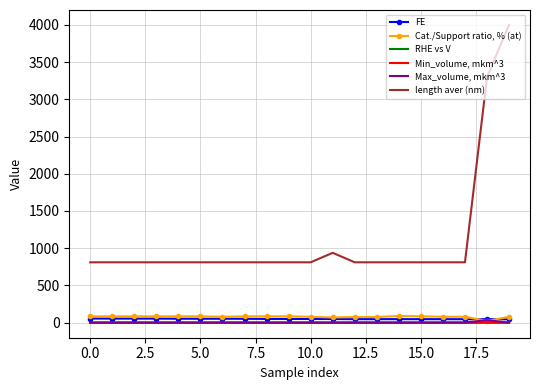

Which series has the widest spread of values?

length aver (nm)